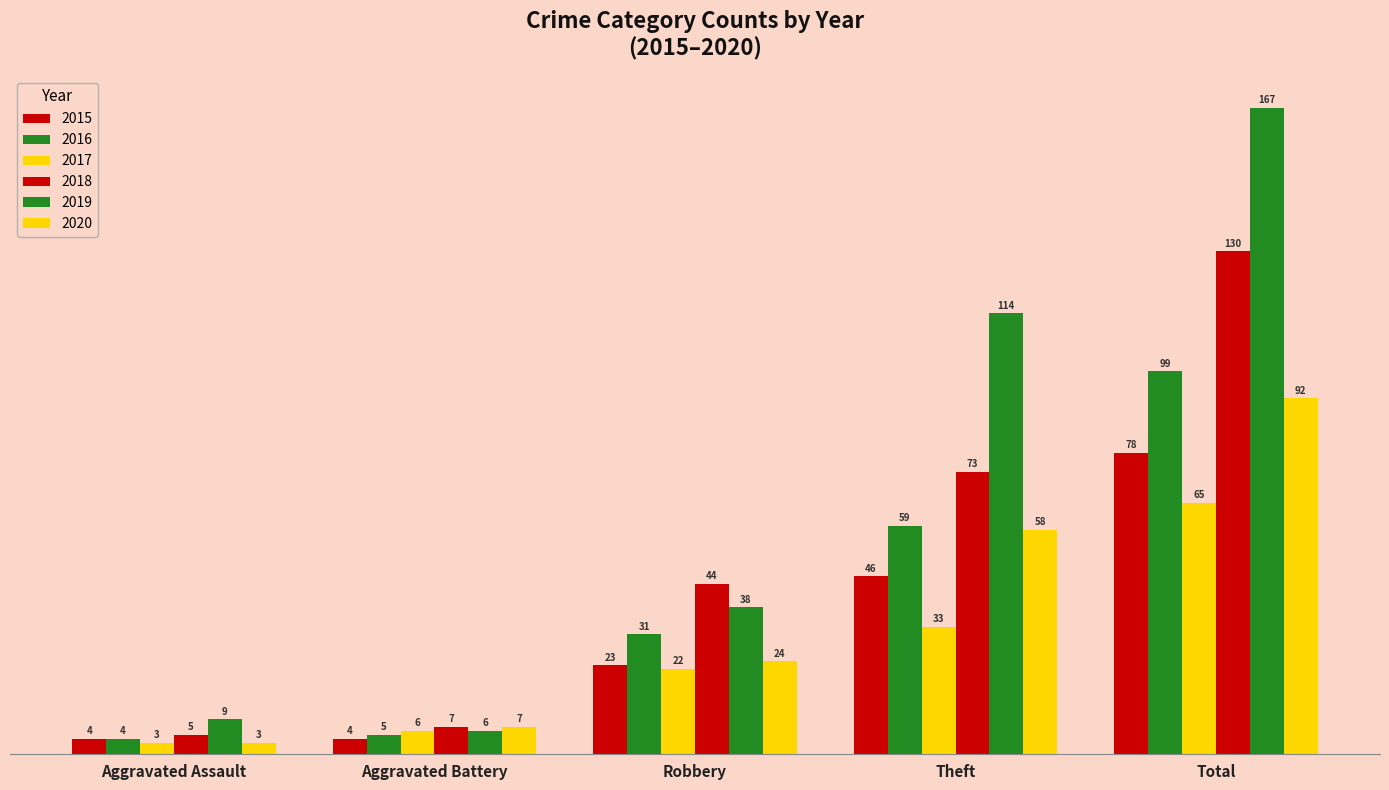

Does the chart contain stacked bars?

No